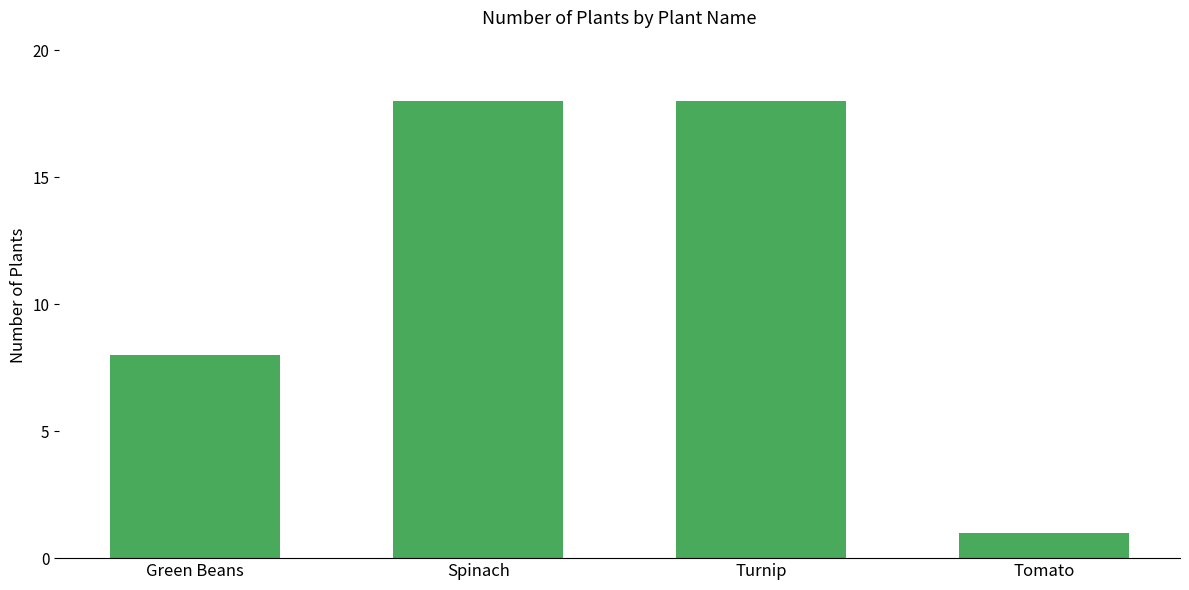

What is the value of the 4th bar from the left?

1